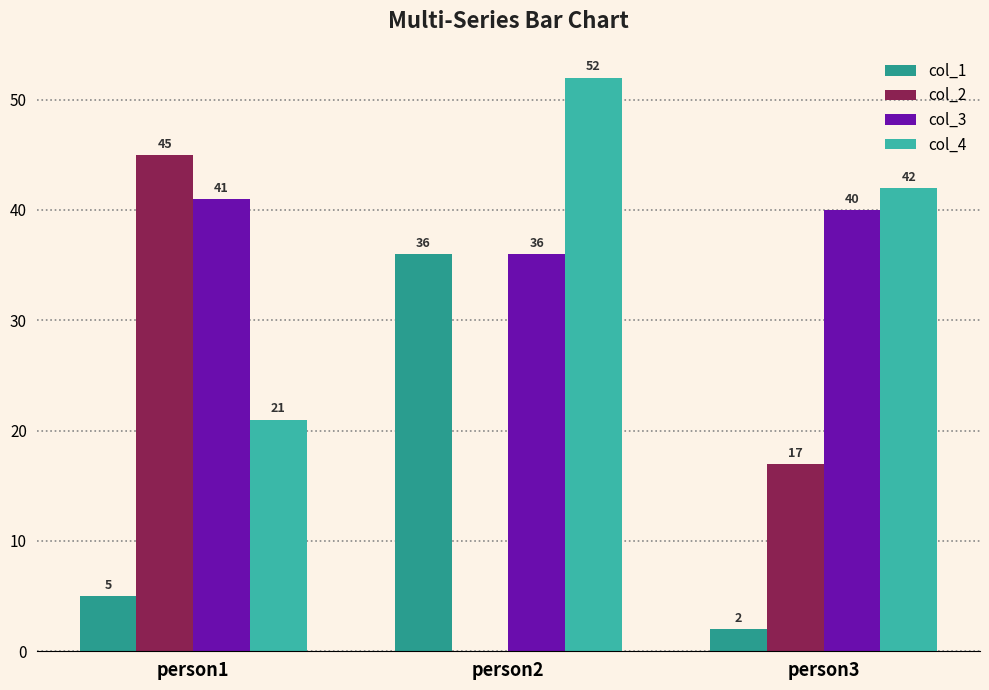

How many groups of bars are there?

3